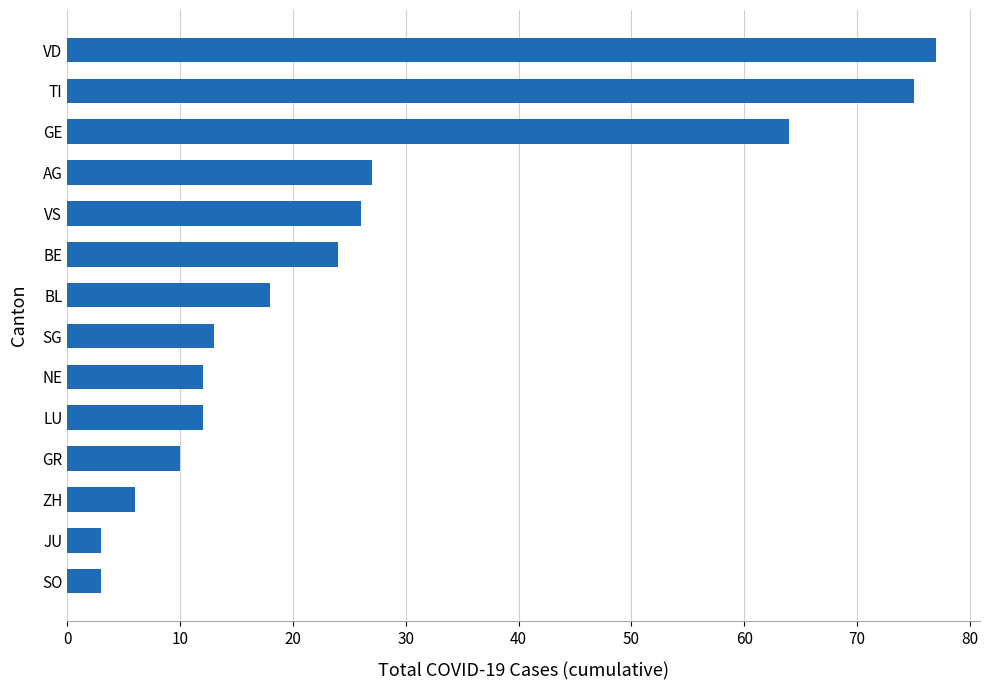

The value at GR is 10. True or false?

True